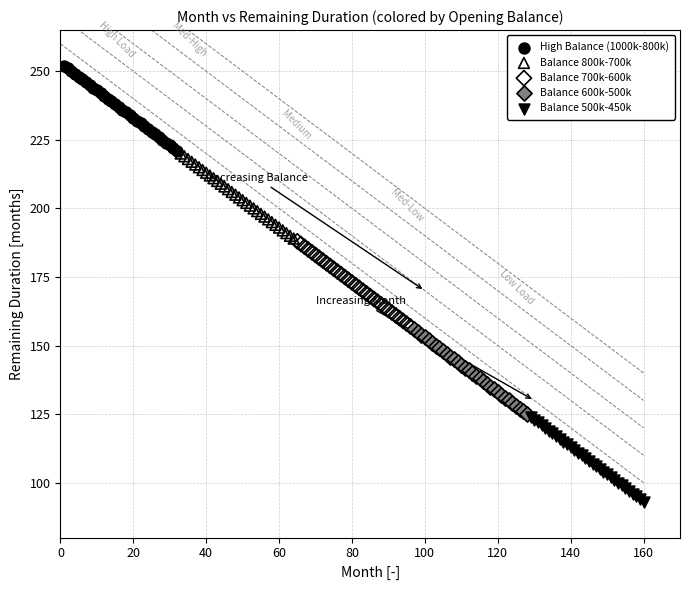

Which series reaches the minimum Y coordinate?

Balance 500k-450k